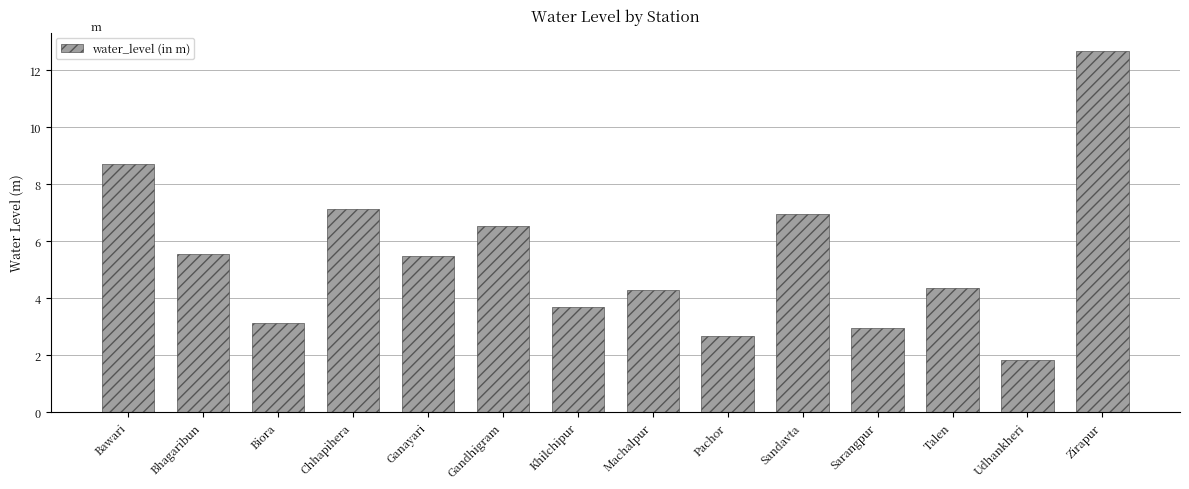

Where does the data first go above 5?

Bawari